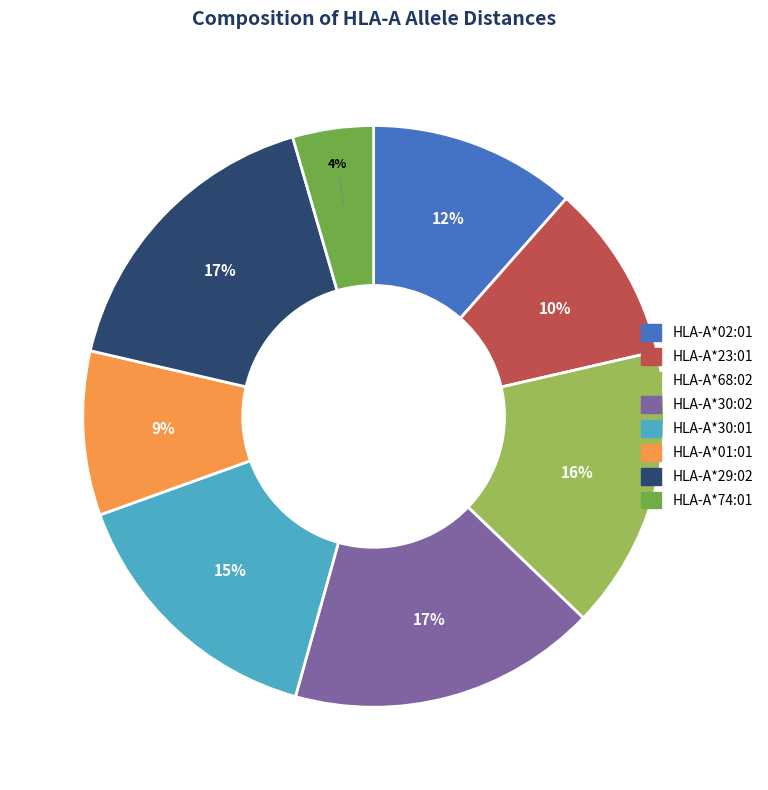

To the nearest percent, what percentage of the pie is HLA-A*68:02?

16%